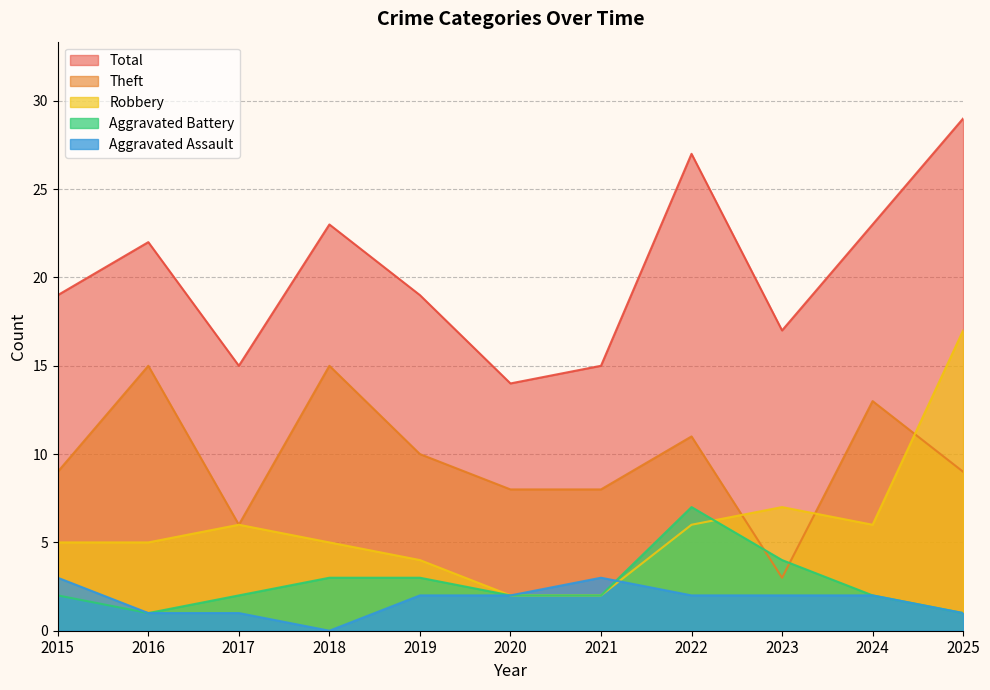

What is the value of the Aggravated Battery point at the 9th from the left?

4